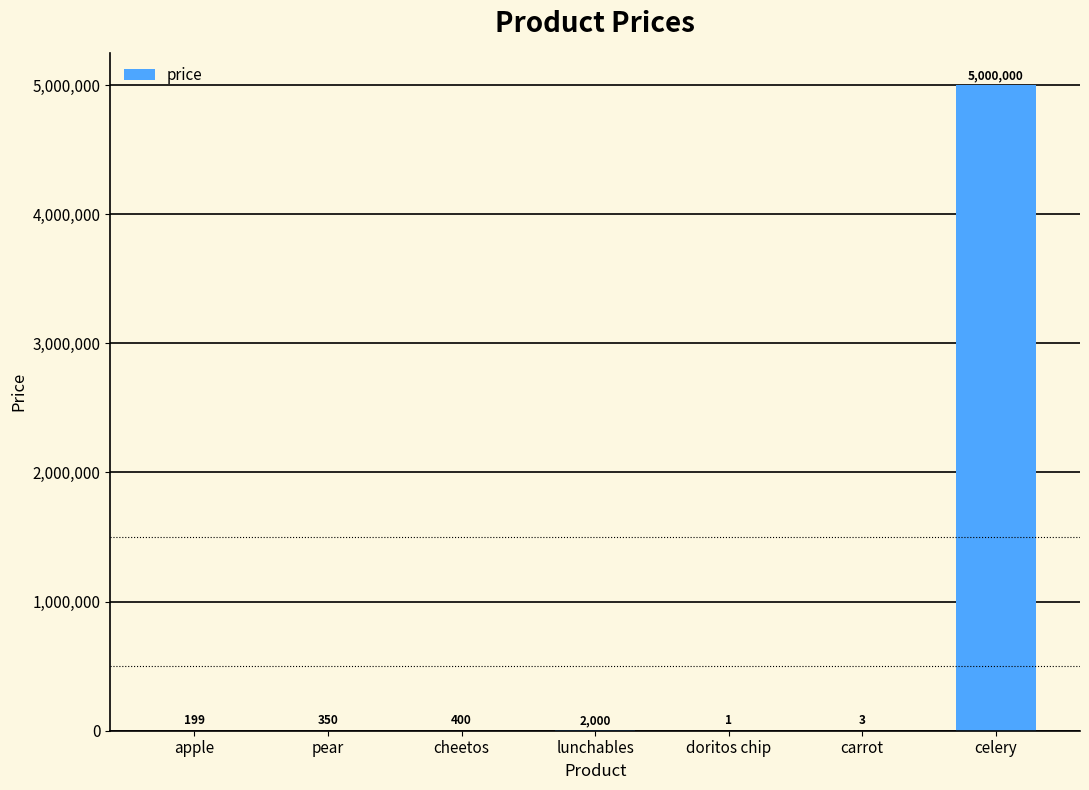

What is the change in value from pear to doritos chip?

-349